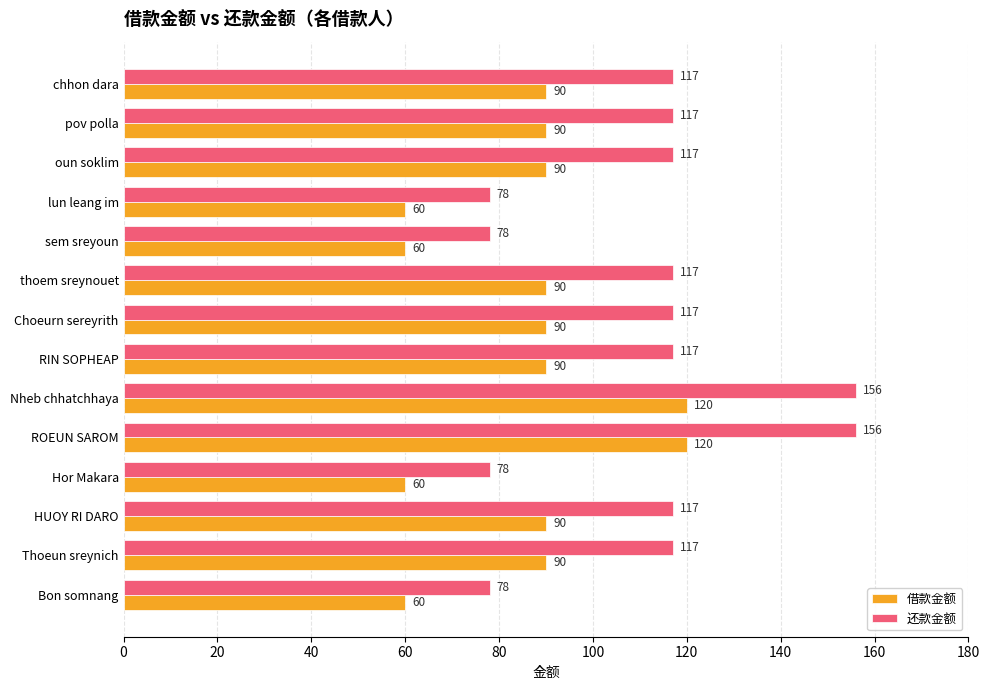

What is the maximum value shown in the chart?

156